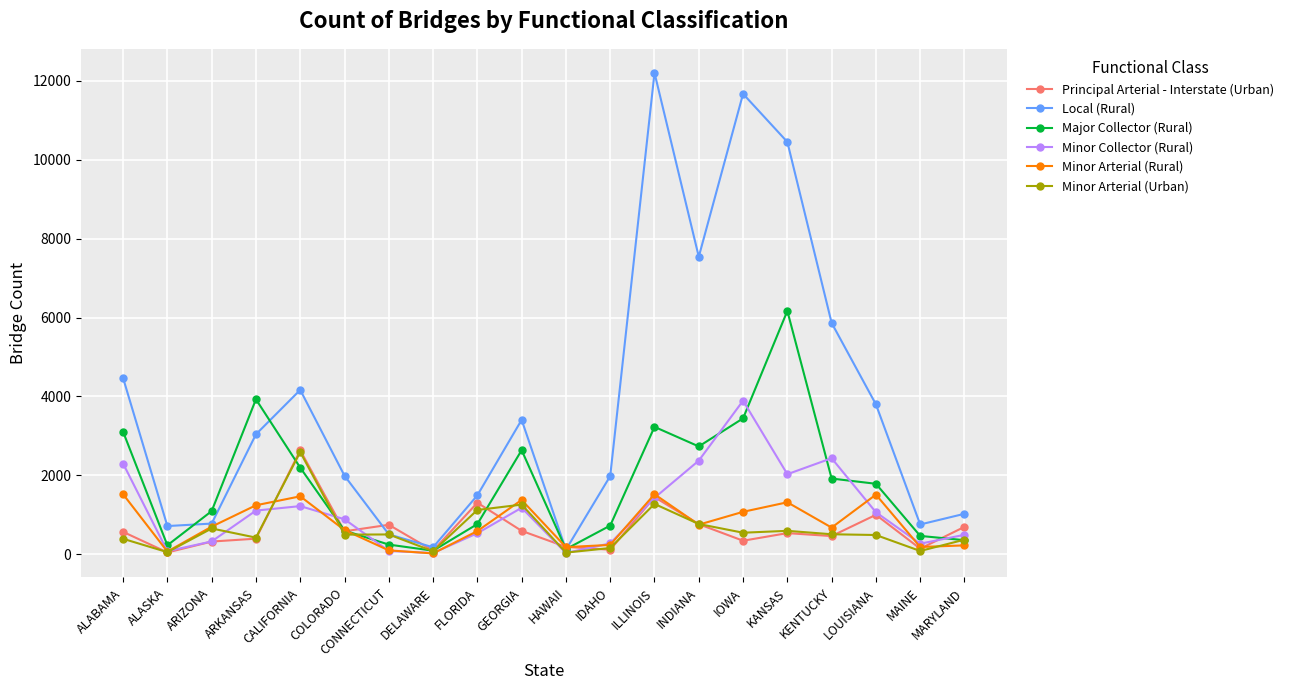

What are all the series names shown in the legend?

Principal Arterial - Interstate (Urban), Local (Rural), Major Collector (Rural), Minor Collector (Rural), Minor Arterial (Rural), Minor Arterial (Urban)